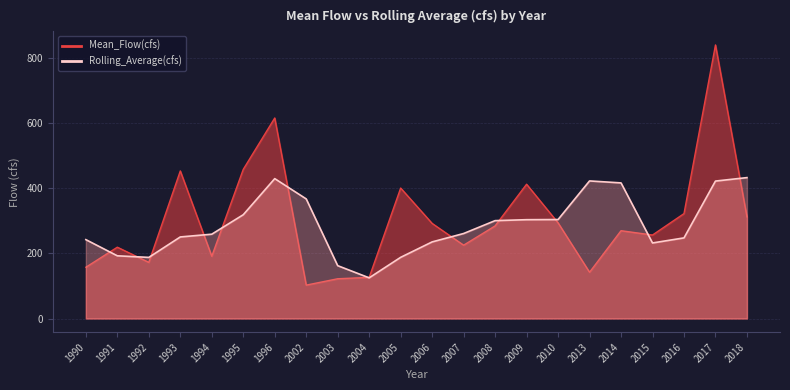

At 2016, list the series in order from largest to smallest.

Mean_Flow(cfs), Rolling_Average(cfs)